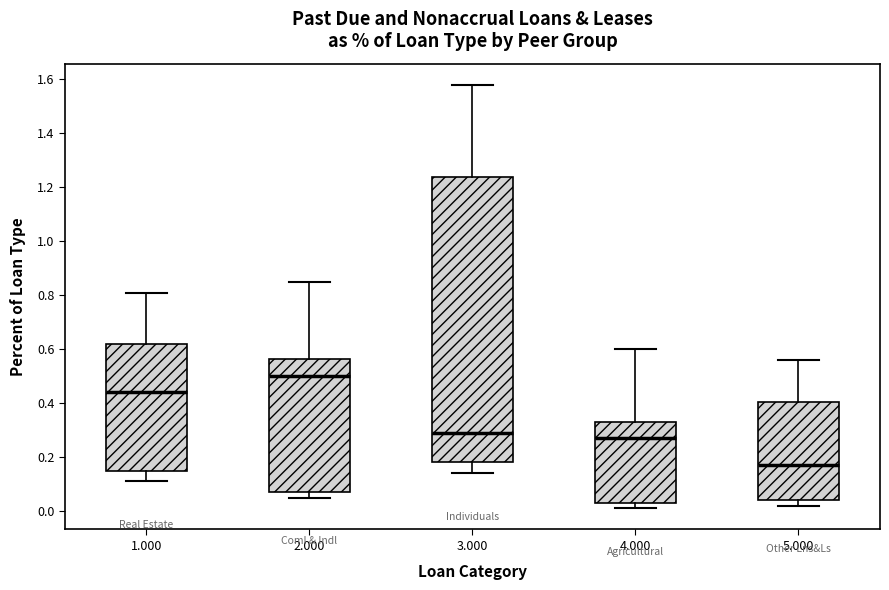

Which box's median line is the lowest?

5.000